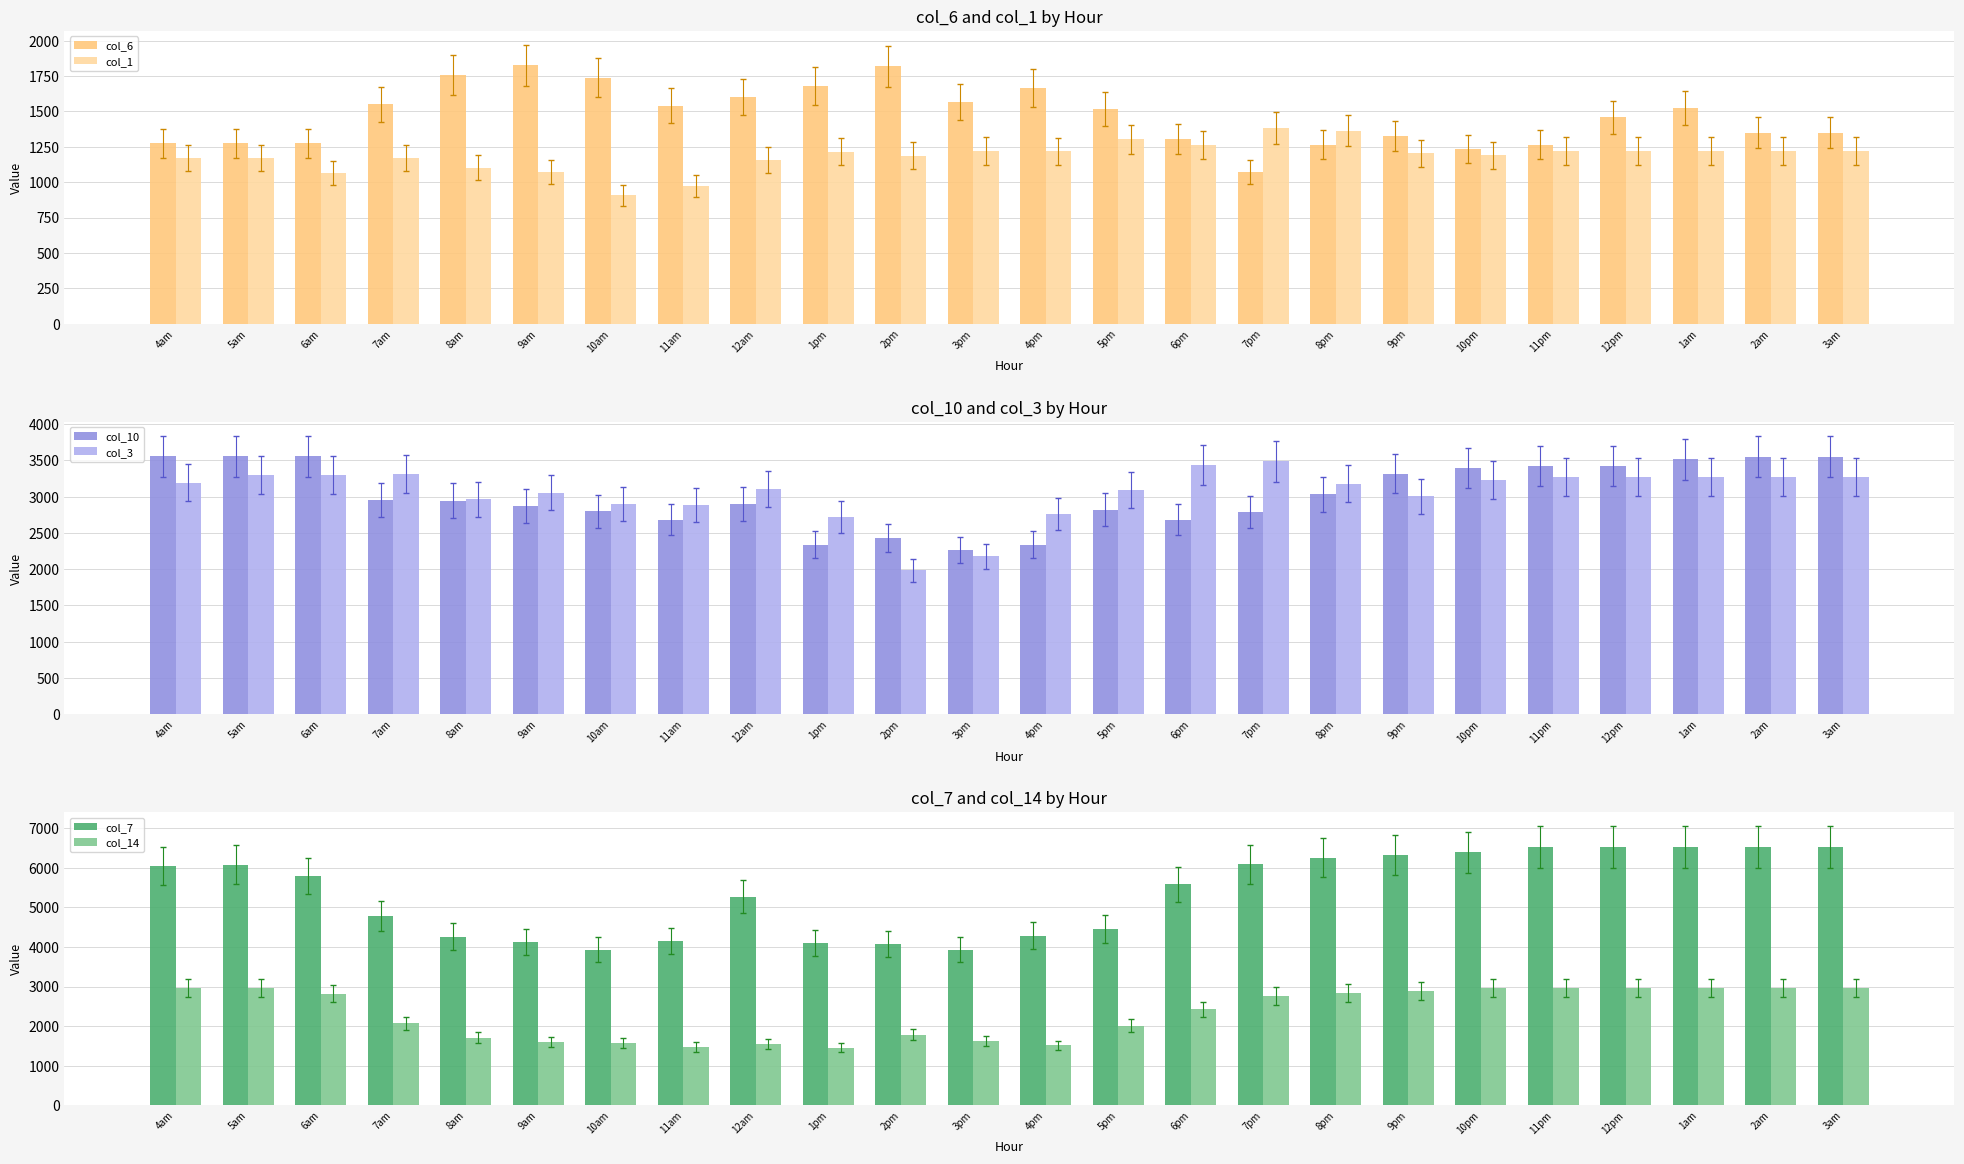

Where does the col_14 series first go above 2758?

4am